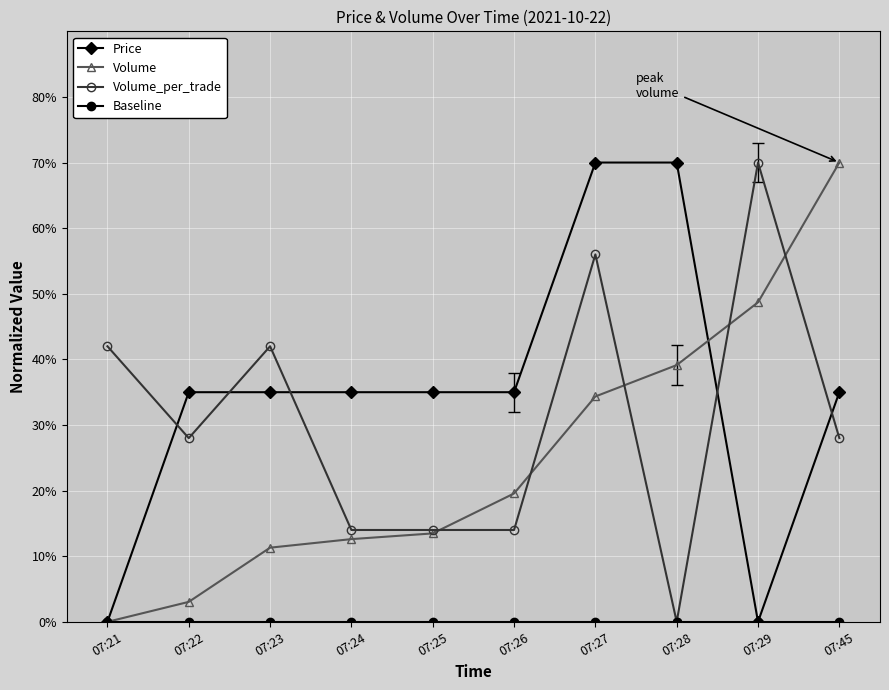

What is the maximum value shown in the chart?

70.0